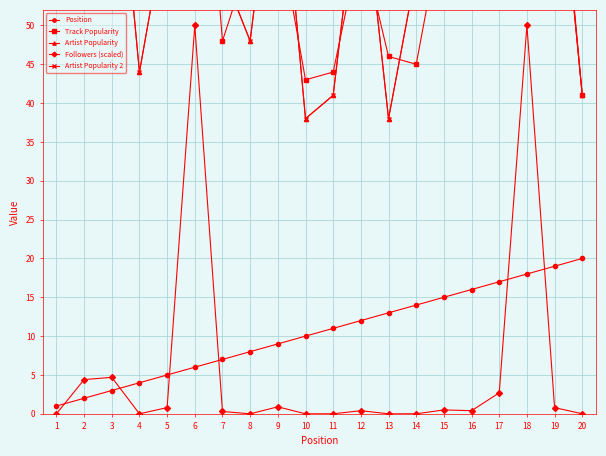

Which label corresponds to the smallest value in the chart?

1